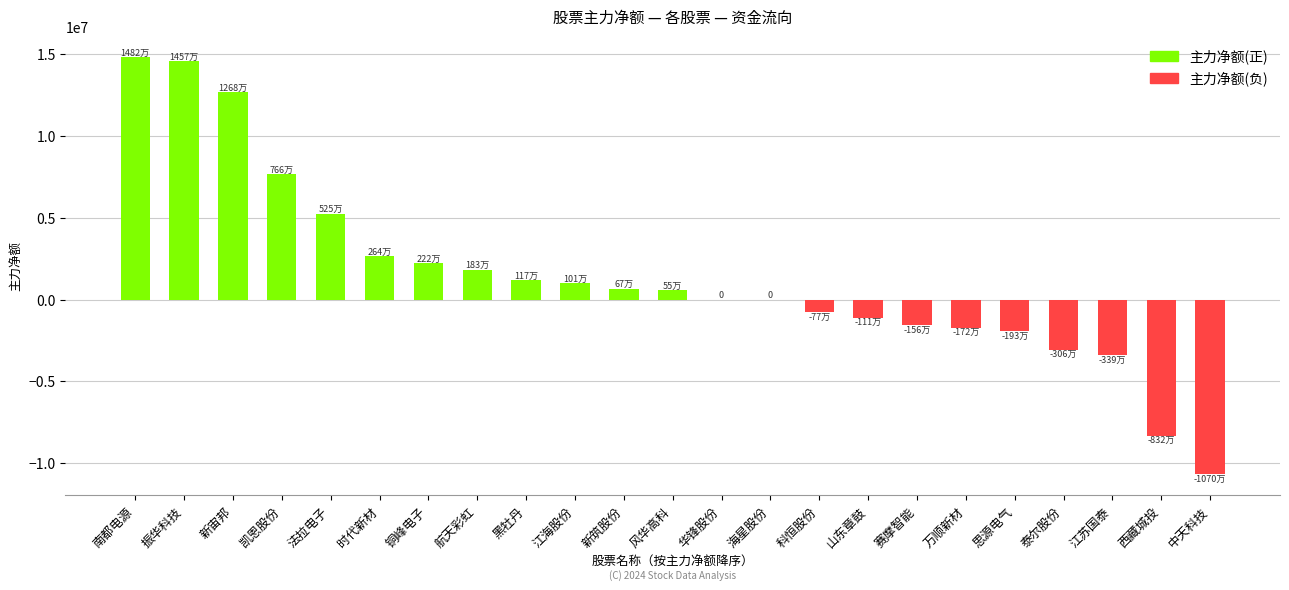

What is the maximum value shown in the chart?

14824402